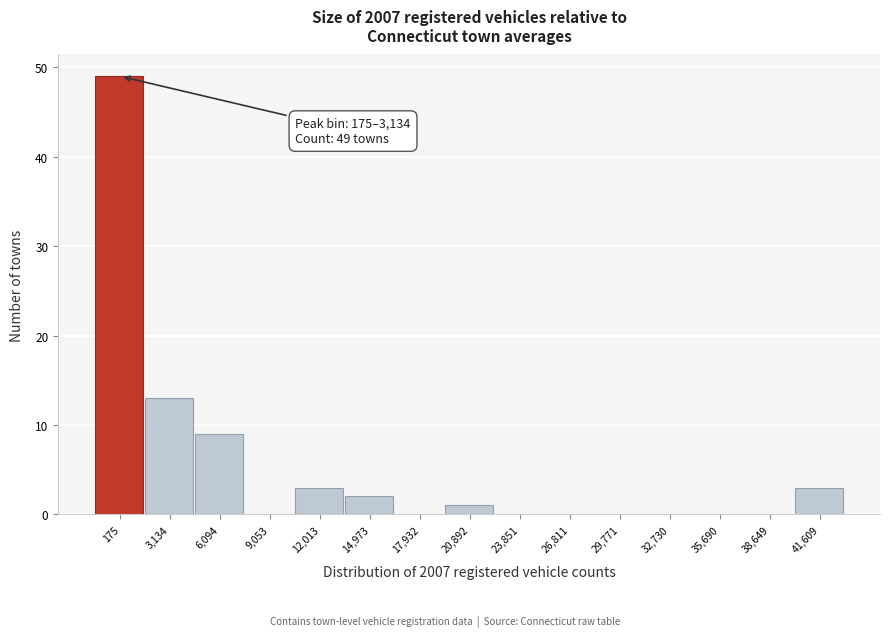

Reading right to left, what are all the values shown in this chart?

41,609=3	38,649=0	35,690=0	32,730=0	29,771=0	26,811=0	23,851=0	20,892=1	17,932=0	14,973=2	12,013=3	9,053=0	6,094=9	3,134=13	175=49